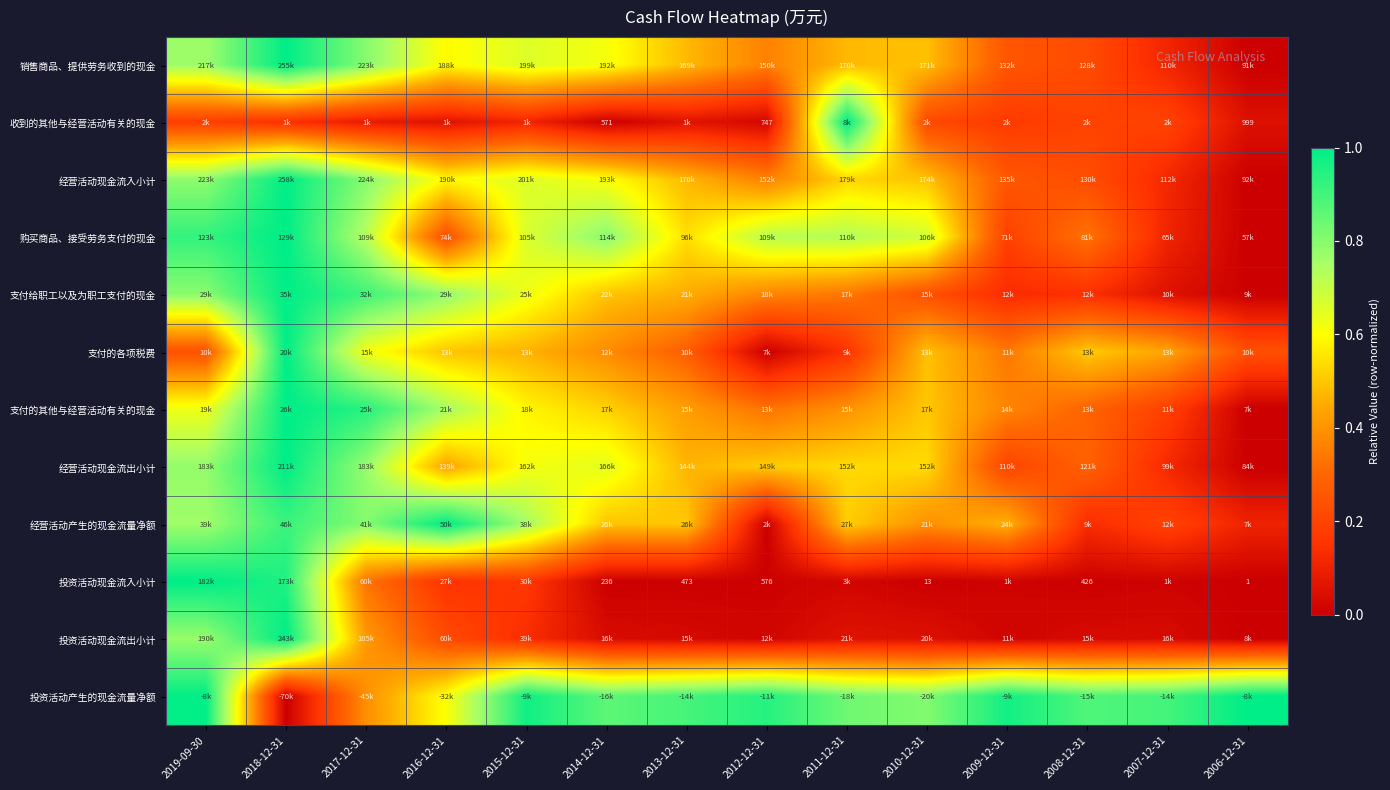

Which series changed the most between 2018-12-31 and 2011-12-31?

投资活动现金流出小计